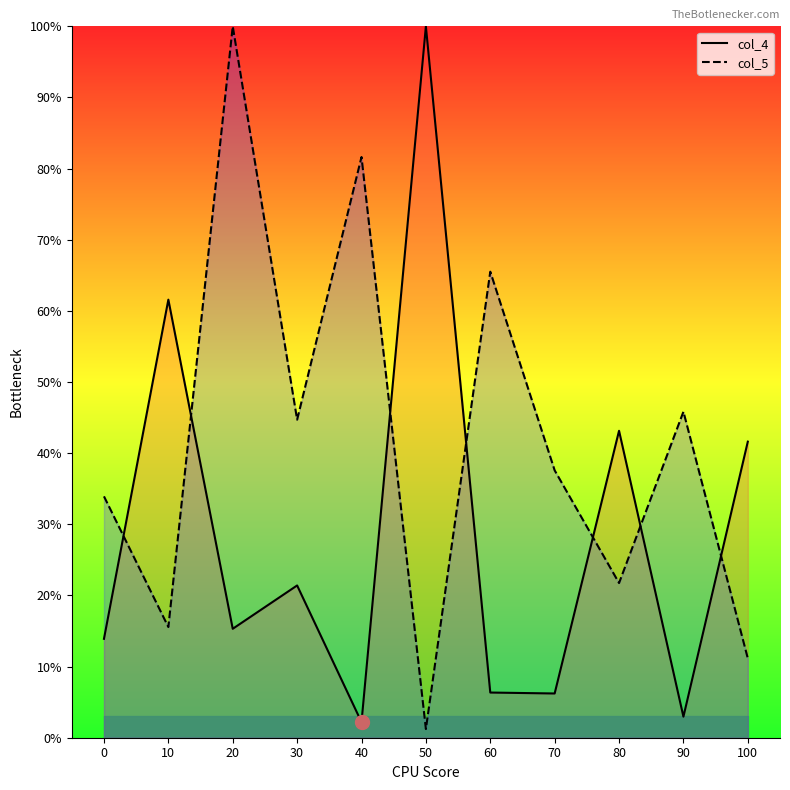

What is the greatest value displayed?

100.0